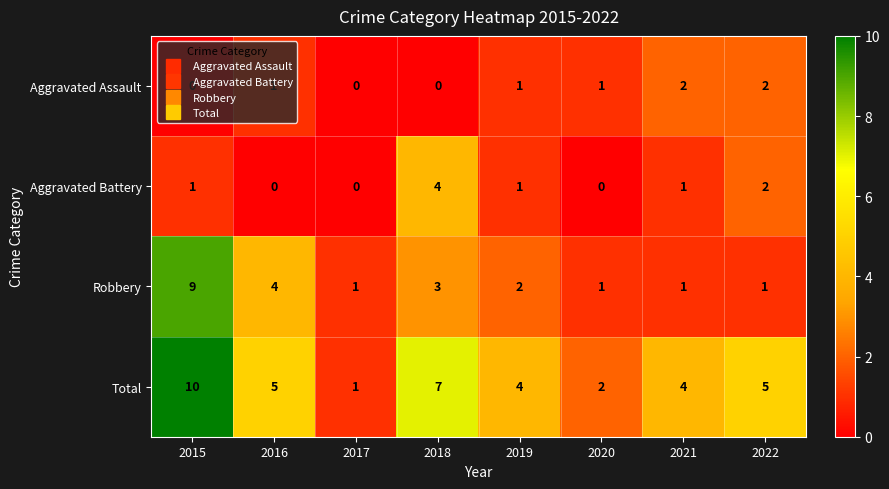

What is the difference between the highest and lowest values at 2020?

2